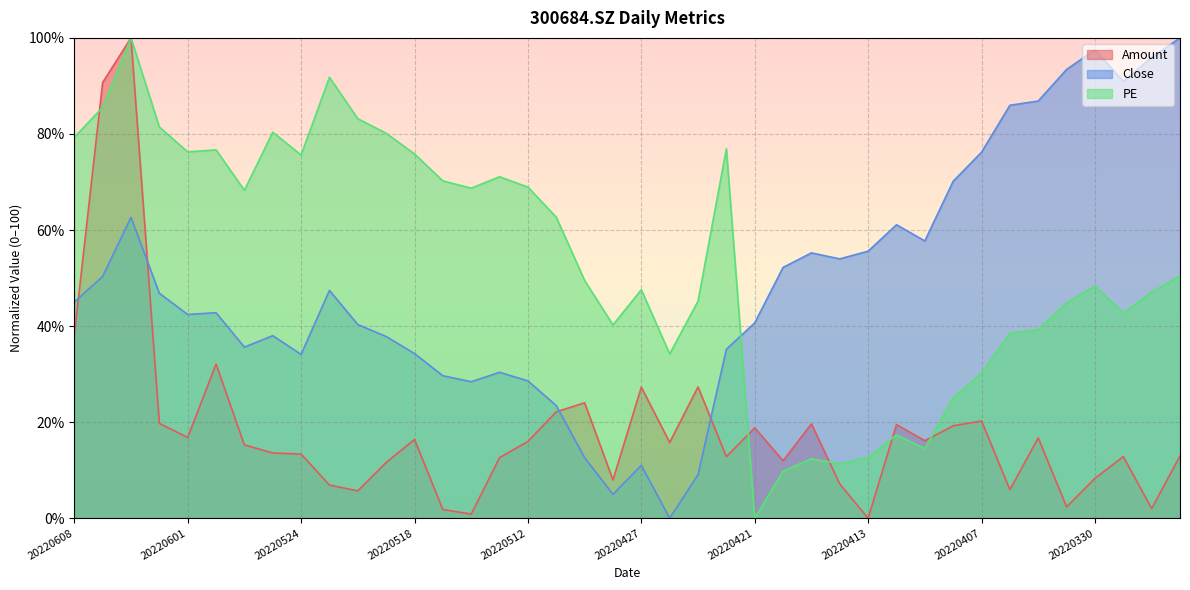

Reading left to right, extract all data points from this chart.

Amount: 20220608=38.1	20220607=90.7	20220606=100.0	20220602=19.7	20220601=16.8	20220531=32.1	20220527=15.3	20220526=13.6	20220524=13.4	20220523=6.9	20220520=5.7	20220519=11.6	20220518=16.4	20220517=1.8	20220516=0.9	20220513=12.6	20220512=16.0	20220511=22.2	20220429=24.0	20220428=8.0	20220427=27.3	20220426=15.8	20220425=27.3	20220422=12.8	20220421=18.8	20220420=12.0	20220419=19.6	20220414=7.1	20220413=0.0	20220412=19.5	20220411=16.1	20220408=19.2	20220407=20.2	20220406=5.9	20220401=16.7	20220331=2.4	20220330=8.3	20220329=12.8	20220328=2.0	20220325=12.9
Close: 20220608=45.0	20220607=50.3	20220606=62.6	20220602=46.8	20220601=42.4	20220531=42.8	20220527=35.6	20220526=38.0	20220524=34.1	20220523=47.4	20220520=40.3	20220519=37.8	20220518=34.3	20220517=29.7	20220516=28.4	20220513=30.4	20220512=28.6	20220511=23.4	20220429=12.6	20220428=5.0	20220427=11.0	20220426=0.0	20220425=9.1	20220422=35.2	20220421=40.7	20220420=52.2	20220419=55.2	20220414=54.0	20220413=55.6	20220412=61.1	20220411=57.7	20220408=70.2	20220407=76.2	20220406=86.0	20220401=86.9	20220331=93.4	20220330=97.5	20220329=90.9	20220328=95.9	20220325=100.0
PE: 20220608=79.3	20220607=85.5	20220606=100.0	20220602=81.4	20220601=76.3	20220531=76.7	20220527=68.3	20220526=80.4	20220524=75.6	20220523=91.8	20220520=83.2	20220519=80.2	20220518=75.8	20220517=70.2	20220516=68.7	20220513=71.1	20220512=68.9	20220511=62.7	20220429=49.5	20220428=40.2	20220427=47.6	20220426=34.2	20220425=45.2	20220422=76.9	20220421=0.0	20220420=9.8	20220419=12.4	20220414=11.3	20220413=12.7	20220412=17.4	20220411=14.5	20220408=25.1	20220407=30.2	20220406=38.5	20220401=39.3	20220331=44.9	20220330=48.3	20220329=42.7	20220328=47.0	20220325=50.5